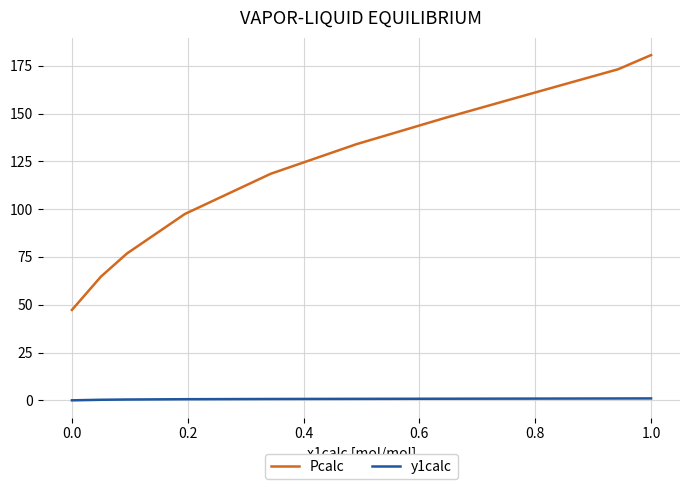

Rank the series by their average value, from highest to lowest.

Pcalc, y1calc